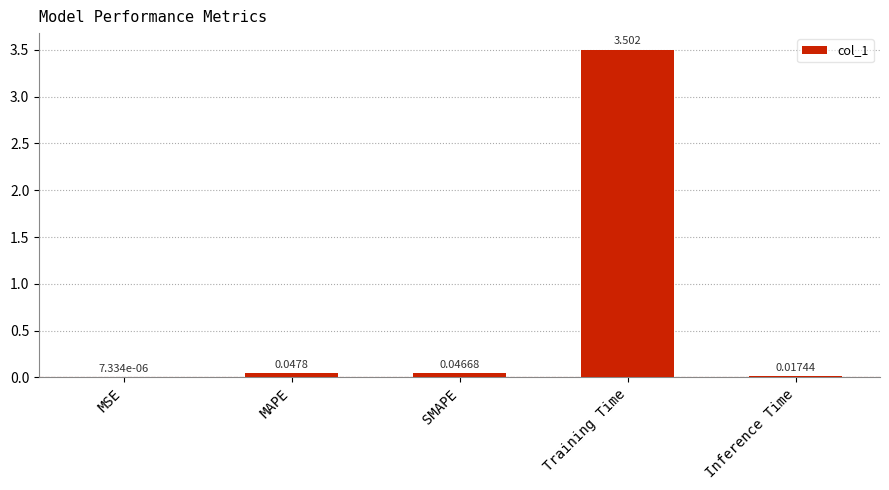

Where is the data nearest to the value 1?

MAPE